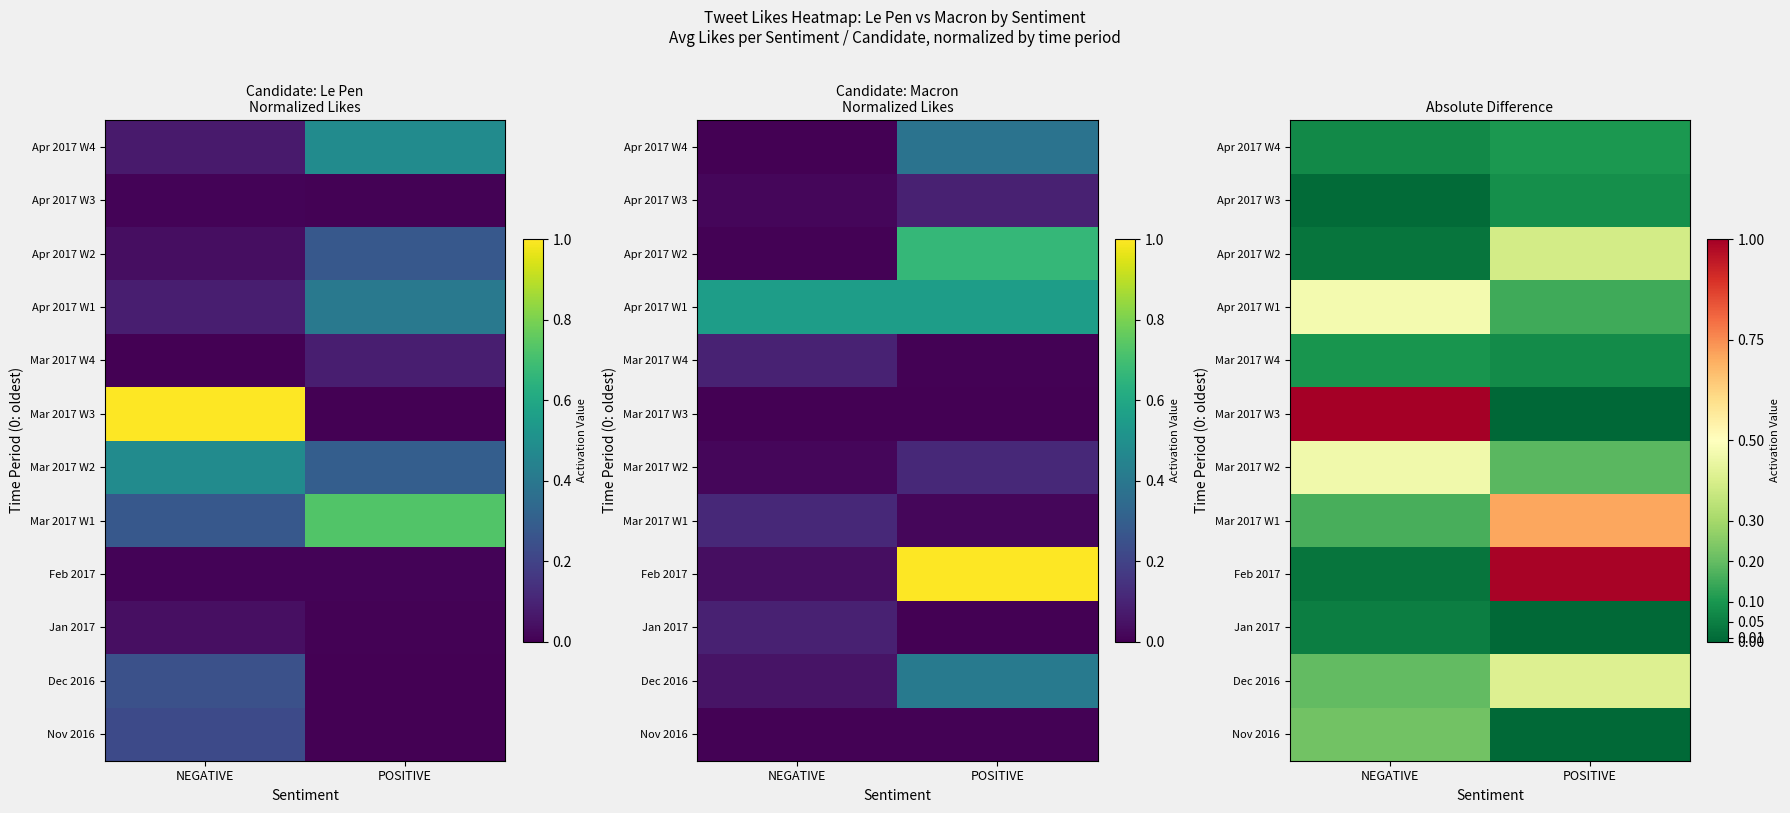

The value of Dec 2016 at NEGATIVE is 0.1. True or false?

False